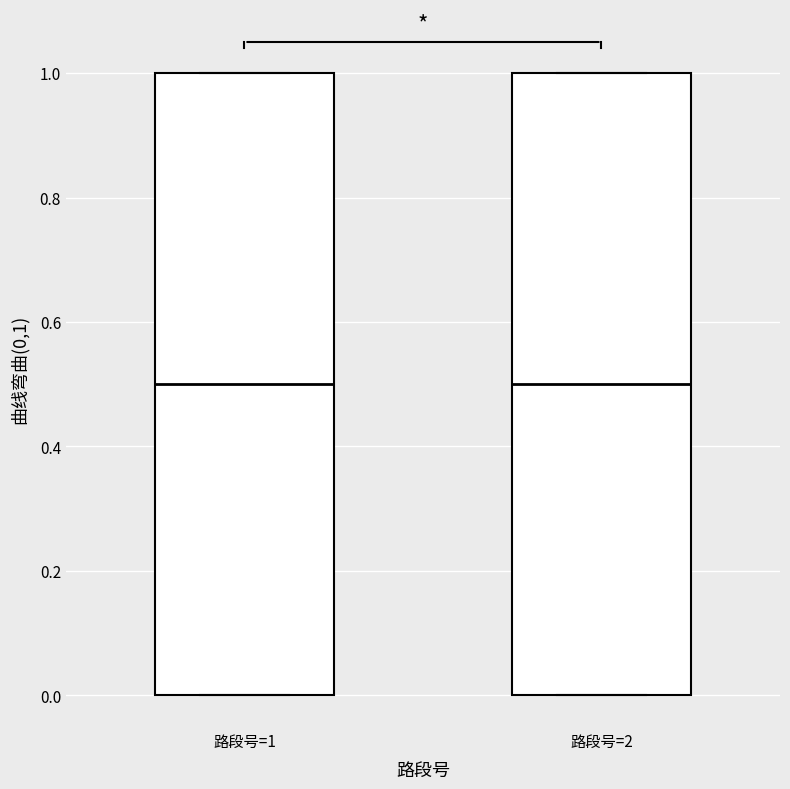

Where is the lower edge of the box for 路段号=2 on the y-axis? The values are not printed on the chart, so give them approximately, as read against the axis.

0.0